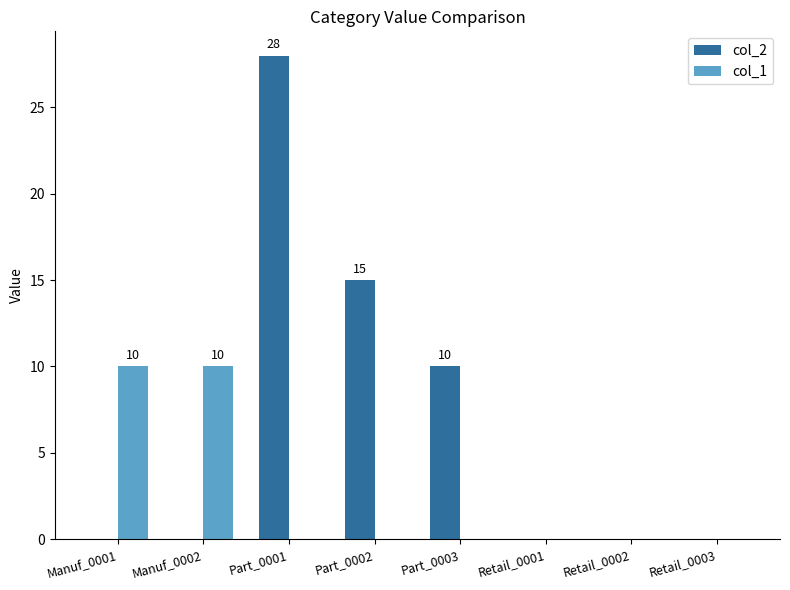

Which series has the largest total across all categories?

col_2